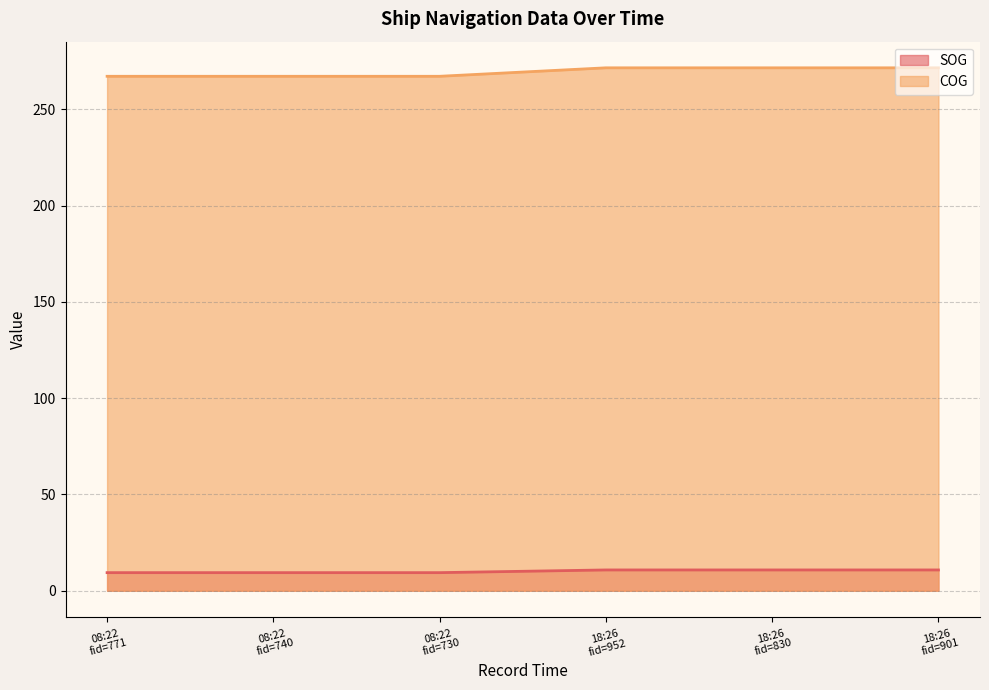

True or false: COG and SOG cross at least once.

False